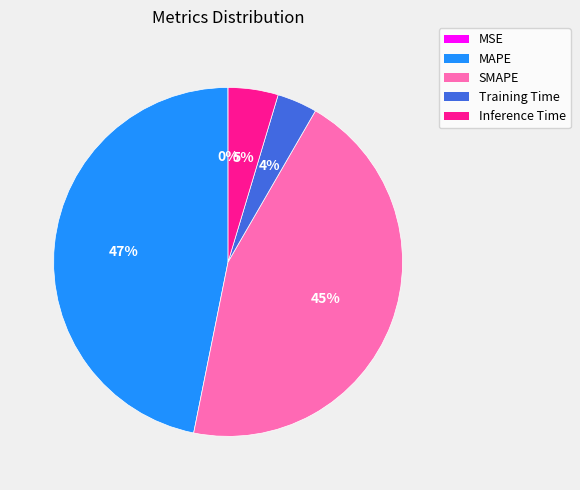

What is the largest slice in the pie chart?

MAPE